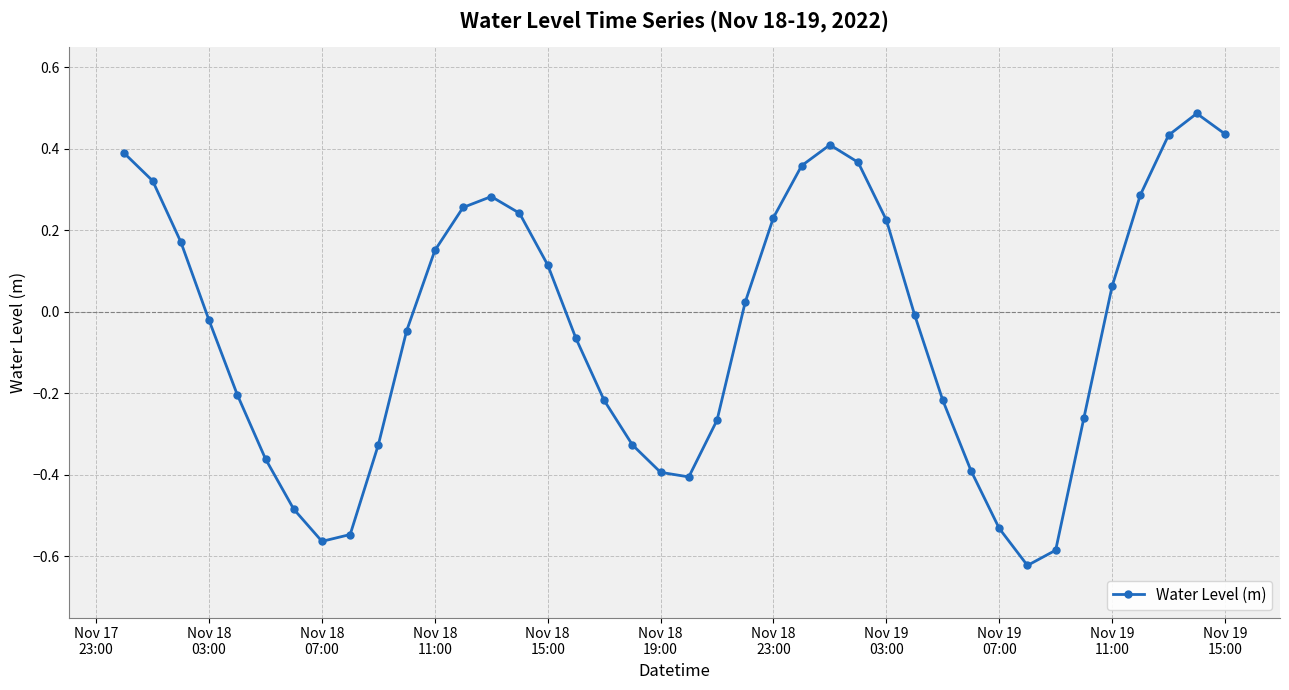

How many series are shown in this chart?

1